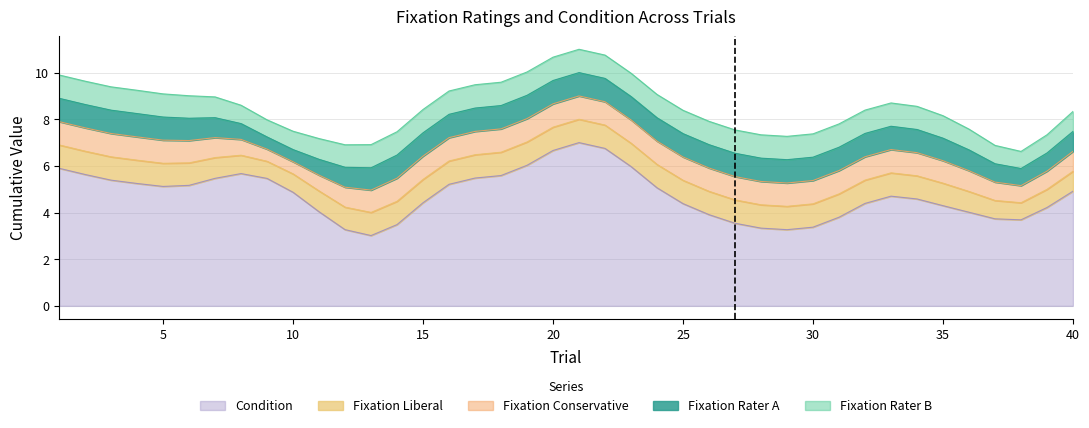

List the labels in order of fixation_liberal value, largest first.

1, 2, 3, 4, 5, 6, 7, 8, 10, 11, 12, 13, 14, 15, 16, 17, 18, 19, 20, 21, 22, 23, 24, 25, 26, 27, 28, 29, 30, 31, 32, 33, 34, 35, 36, 37, 39, 40, 9, 38